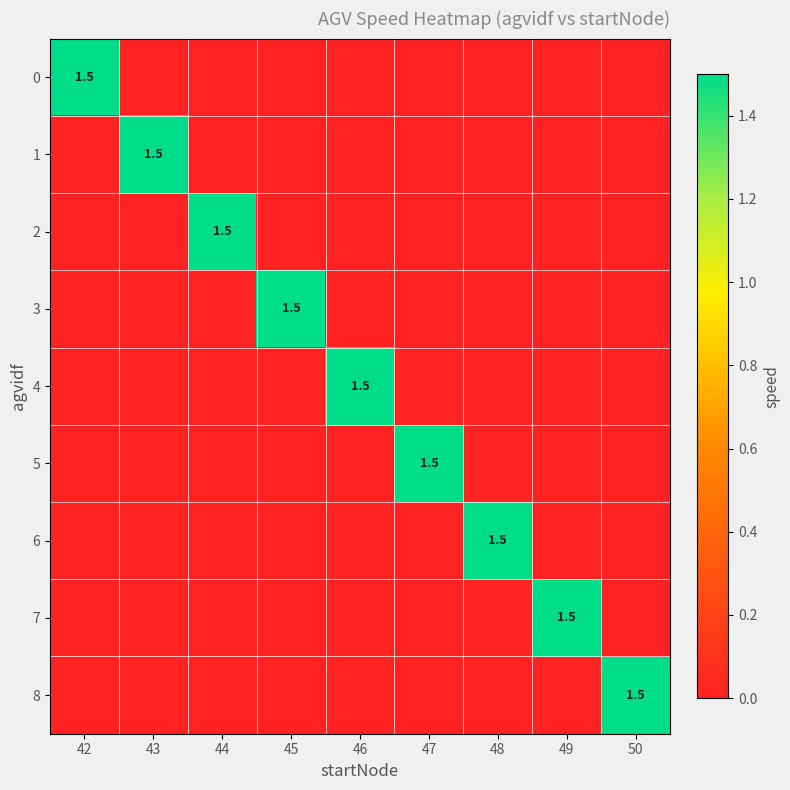

What is the average value of the 5 series?

0.2